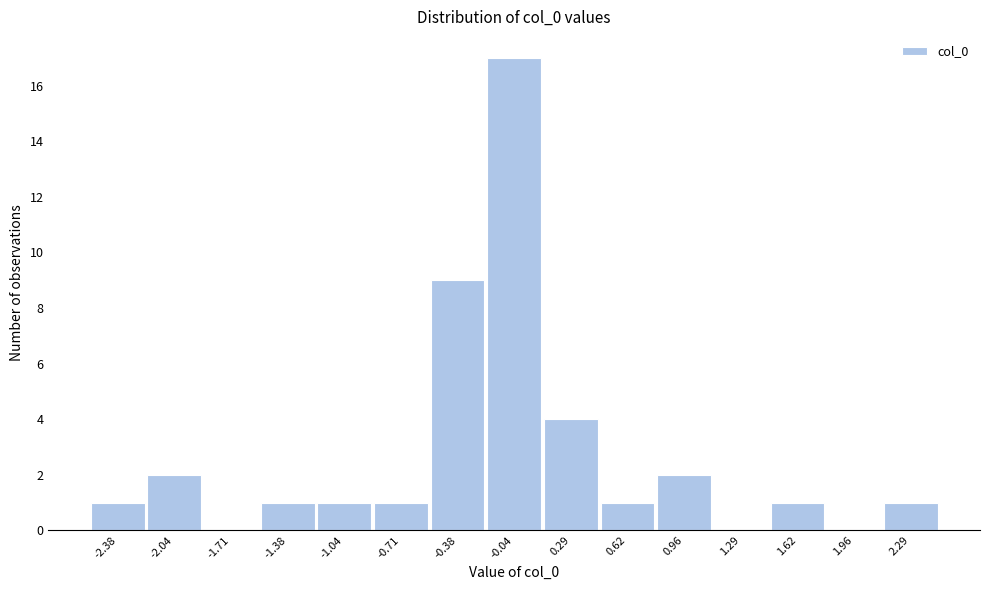

Reading left to right, extract all data points from this chart.

-2.38=1	-2.04=2	-1.71=0	-1.38=1	-1.04=1	-0.71=1	-0.38=9	-0.04=17	0.29=4	0.62=1	0.96=2	1.29=0	1.62=1	1.96=0	2.29=1